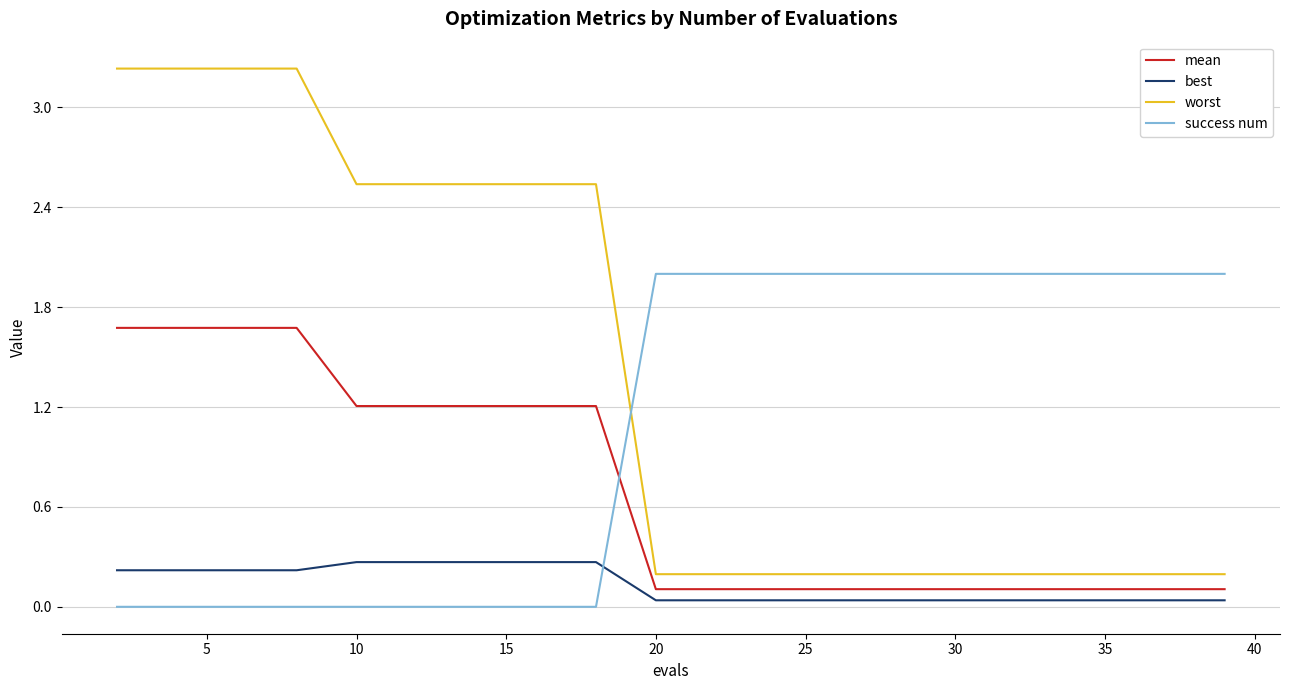

List the series in order of their overall mean, highest first.

worst, success num, mean, best